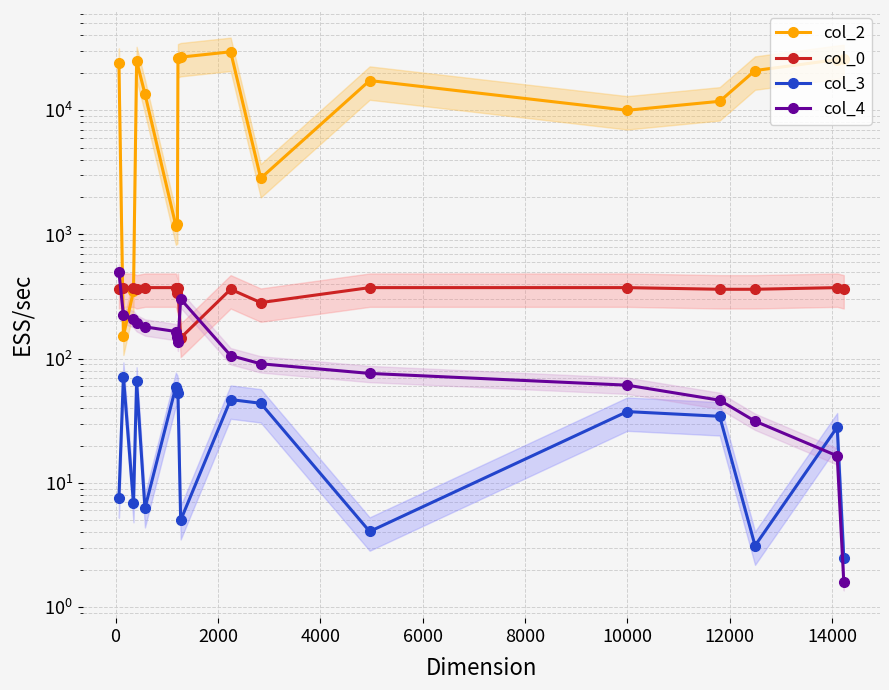

Is the value of col_0 at 0 greater than the value of col_4 at 8000?

Yes